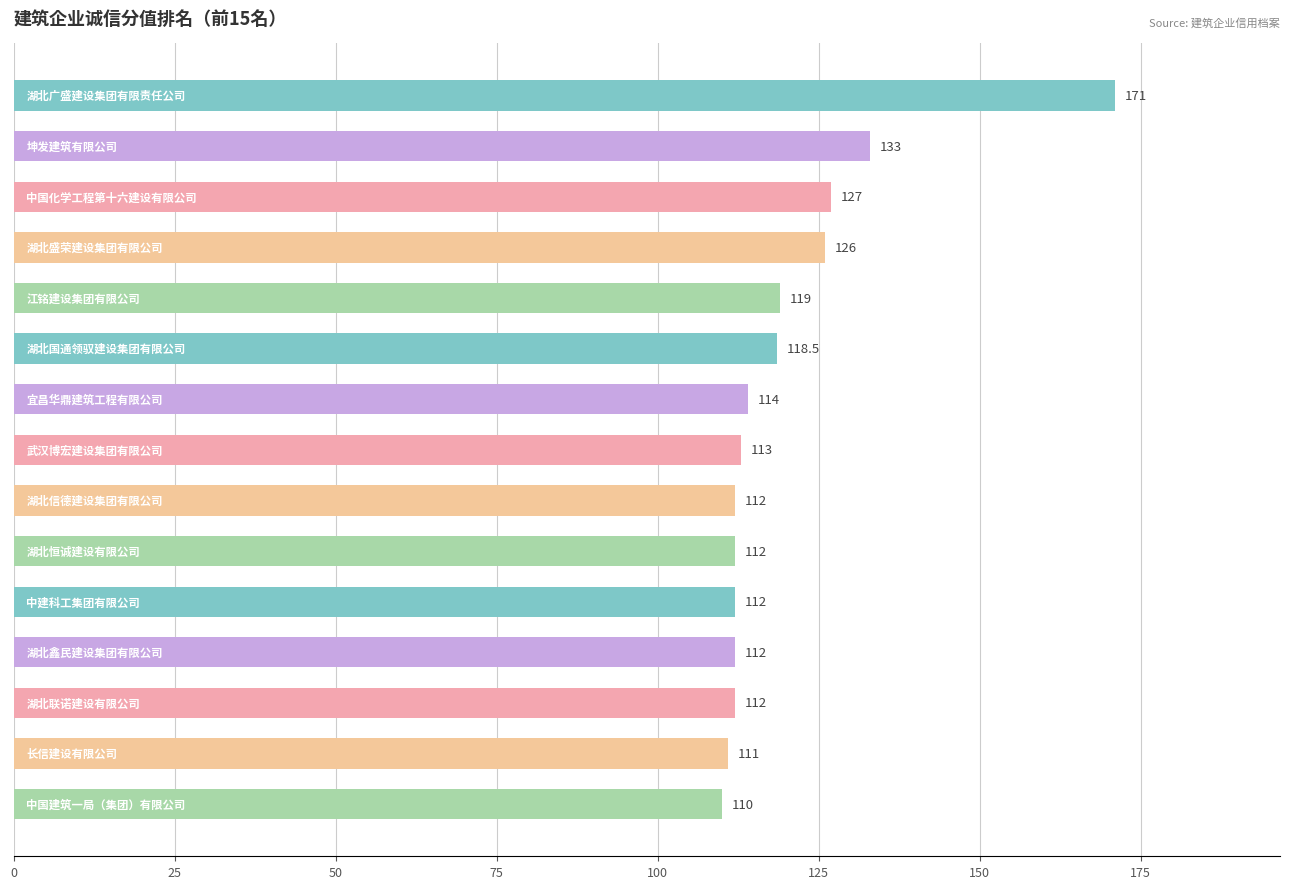

What is the minimum value shown in the chart?

110.0